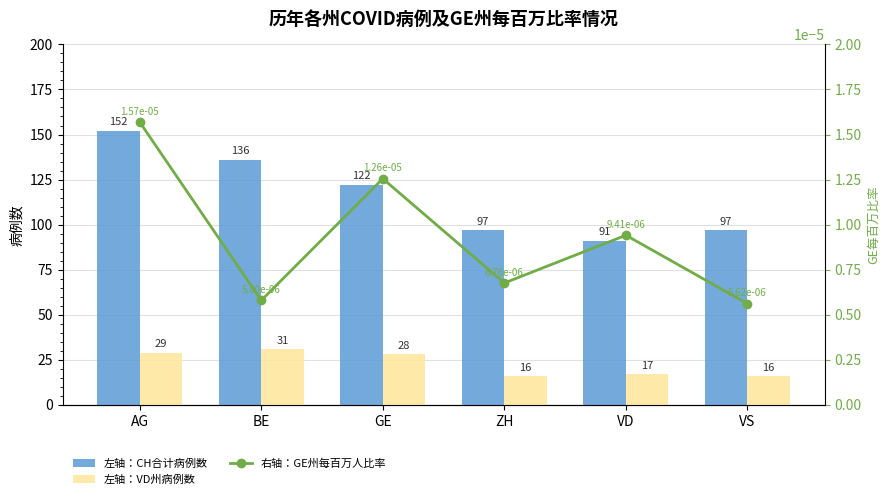

What is the label of the 1st bar from the right?

VS